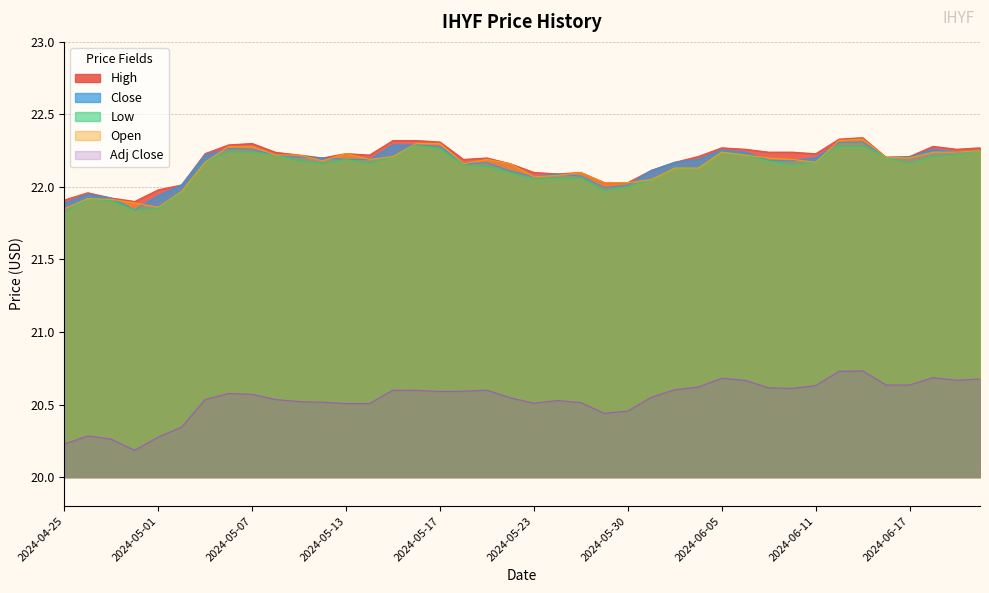

True or false: Adj Close and Open intersect in this chart.

False